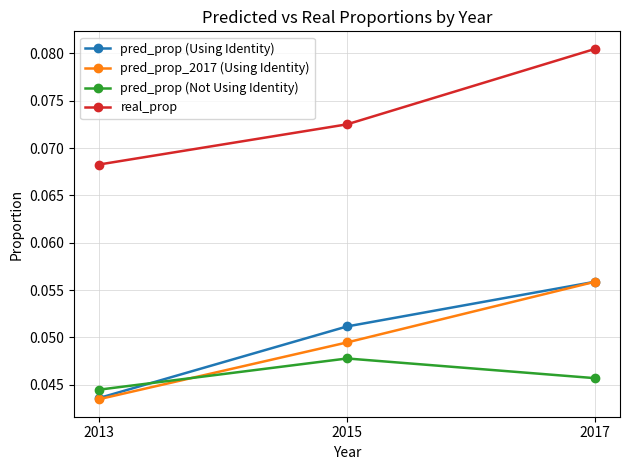

Which category has the highest value in the pred_prop (Using Identity) series?

2017